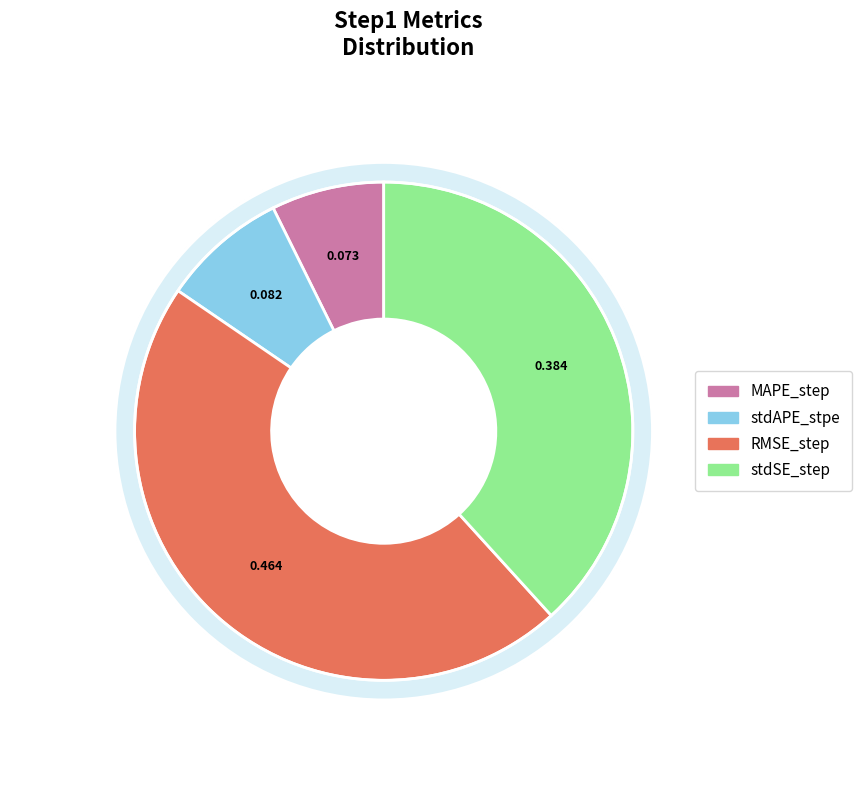

To the nearest percent, what is the average slice percentage?

25%